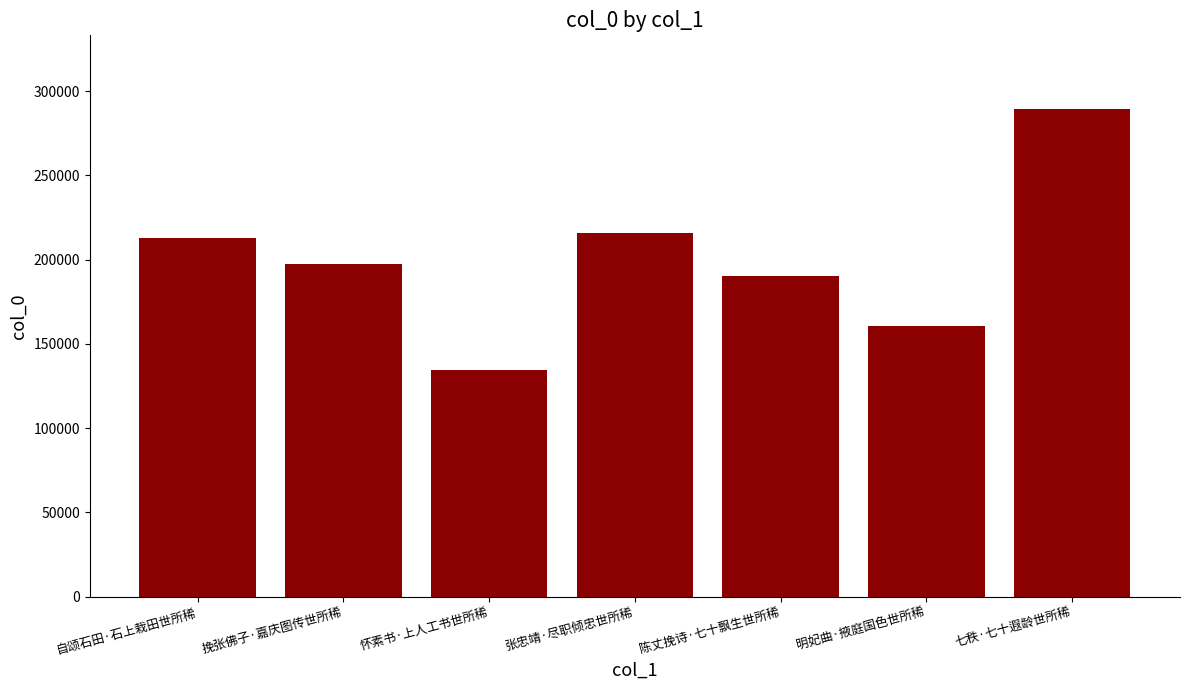

Rank the categories by value from lowest to highest.

怀素书·上人工书世所稀, 明妃曲·掖庭国色世所稀, 陈丈挽诗·七十飘生世所稀, 挽张佛子·嘉庆图传世所稀, 自颂石田·石上栽田世所稀, 张忠靖·尽职倾忠世所稀, 七秩·七十遐龄世所稀